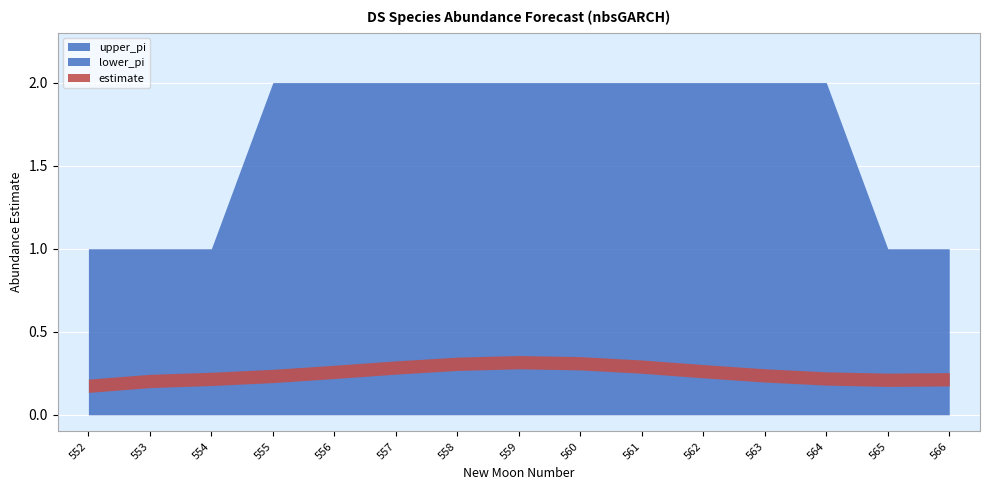

Is it true that lower_pi equals 0.0 at 554?

True